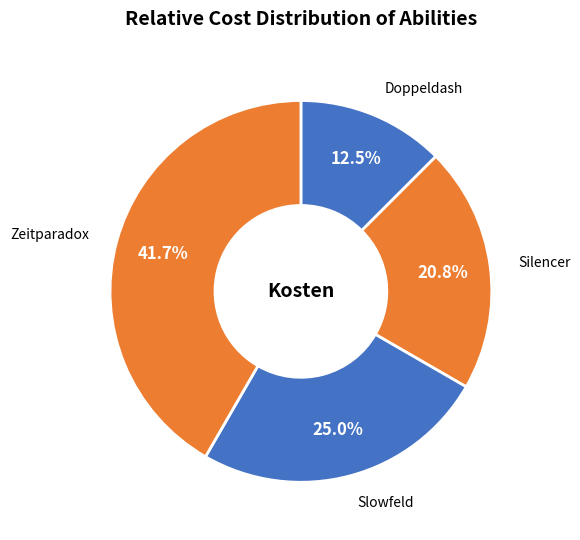

To the nearest percent, what is the difference between the Silencer and Zeitparadox slice percentages?

21%